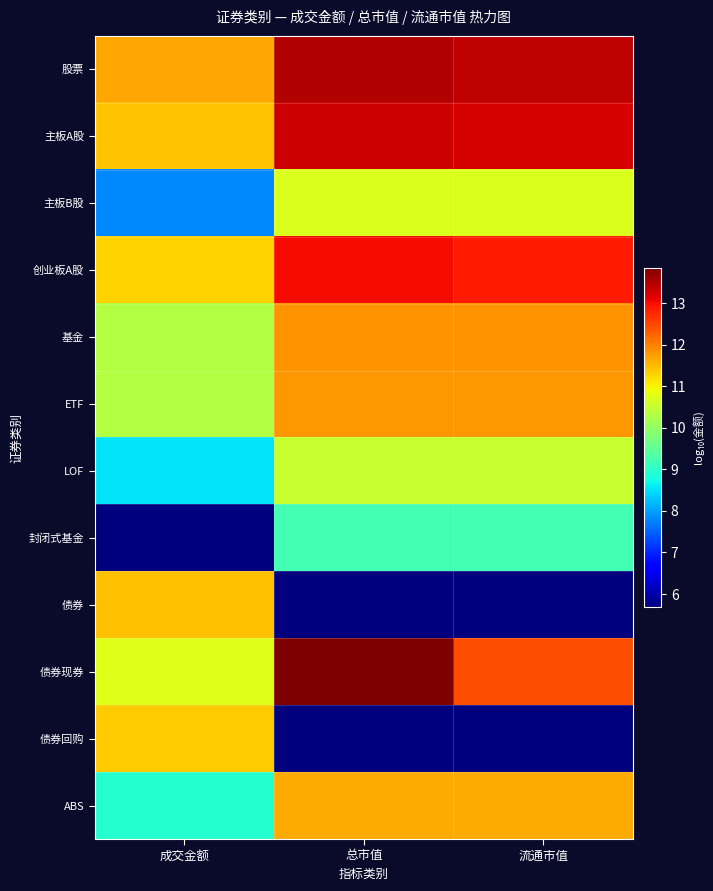

Count the number of categories in the chart.

3